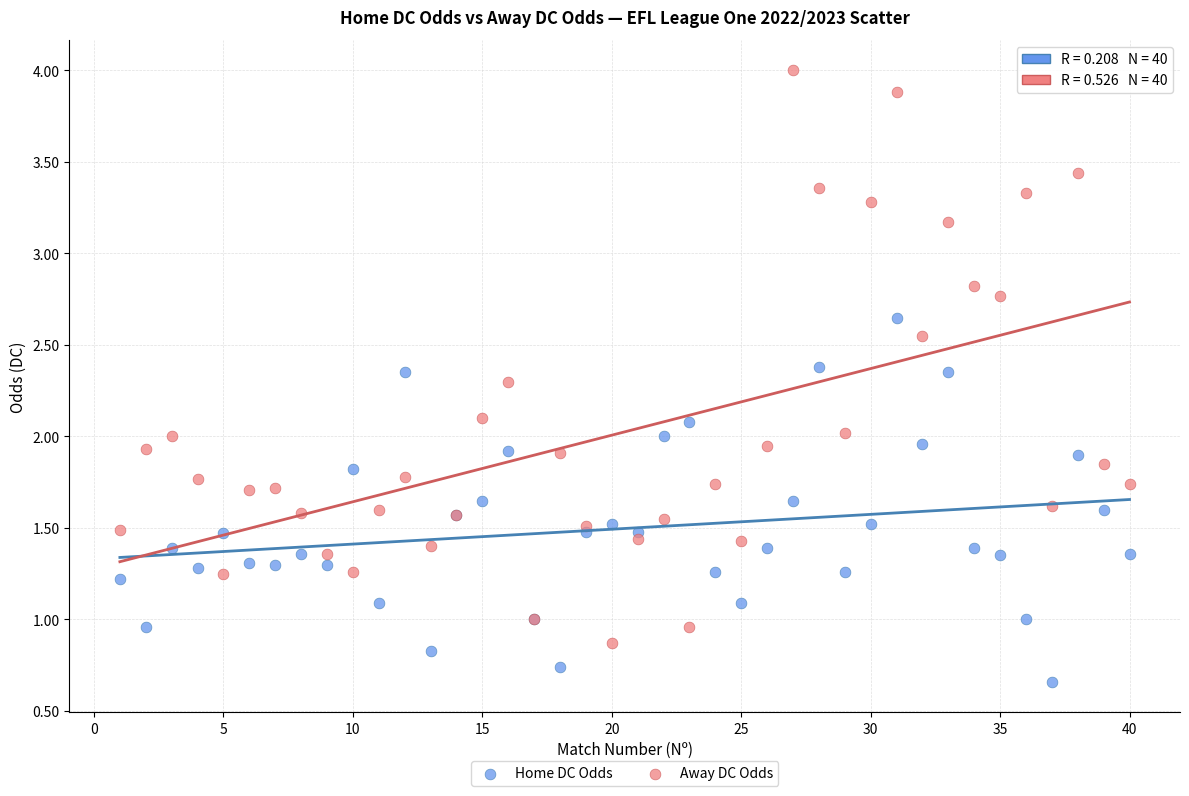

What are all the series names shown in the legend?

Home DC Odds, Away DC Odds